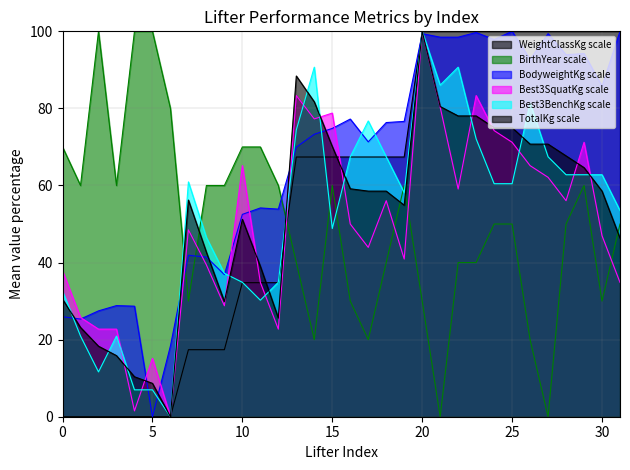

How many intersections are there between TotalKg and Best3BenchKg?

13